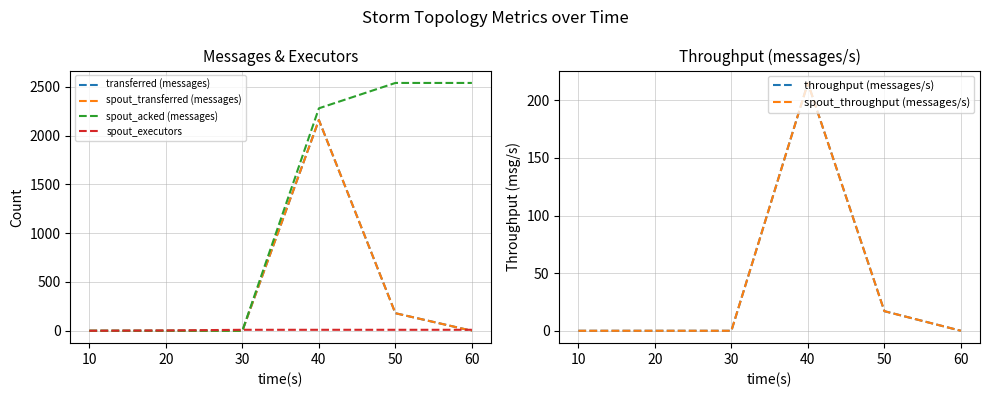

What is the sum of the spout_executors values at 30 and 40?

20